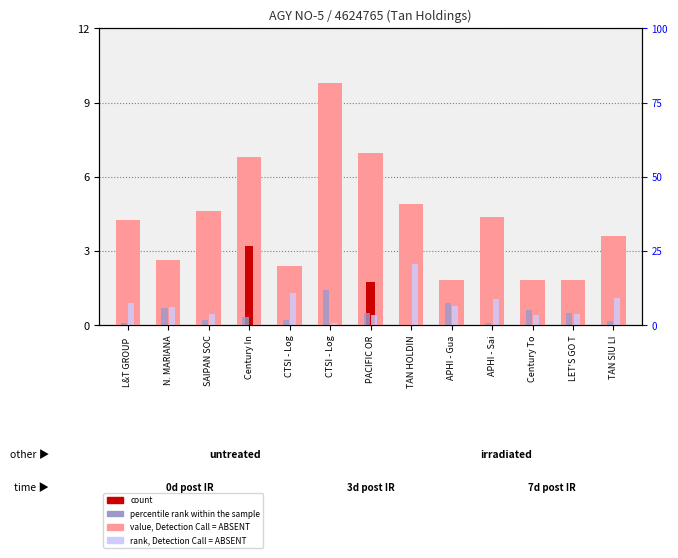

Reading left to right, list all the values displayed in this chart.

value, Detection Call = ABSENT: 4.2	2.7	4.6	6.8	2.4	9.8	6.9	4.9	1.8	4.4	1.8	1.8	3.6
count: 0.0	0.0	0.0	3.2	0.0	0.0	1.7	0.0	0.0	0.0	0.0	0.0	0.0
rank, Detection Call = ABSENT: 0.9	0.7	0.4	0.0	1.3	0.1	0.4	2.5	0.8	1.1	0.4	0.5	1.1
percentile rank within the sample: 0.1	0.7	0.2	0.4	0.2	1.4	0.5	0.0	0.9	0.1	0.6	0.5	0.2